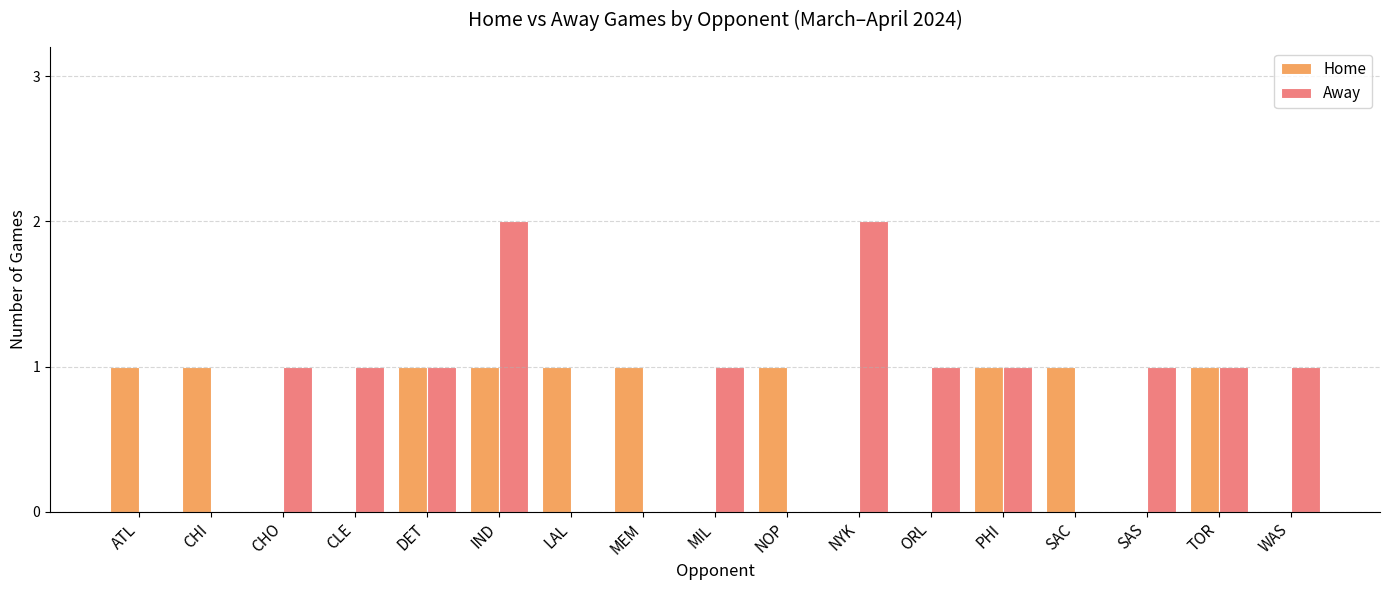

The value of Home at NOP is 2. True or false?

False